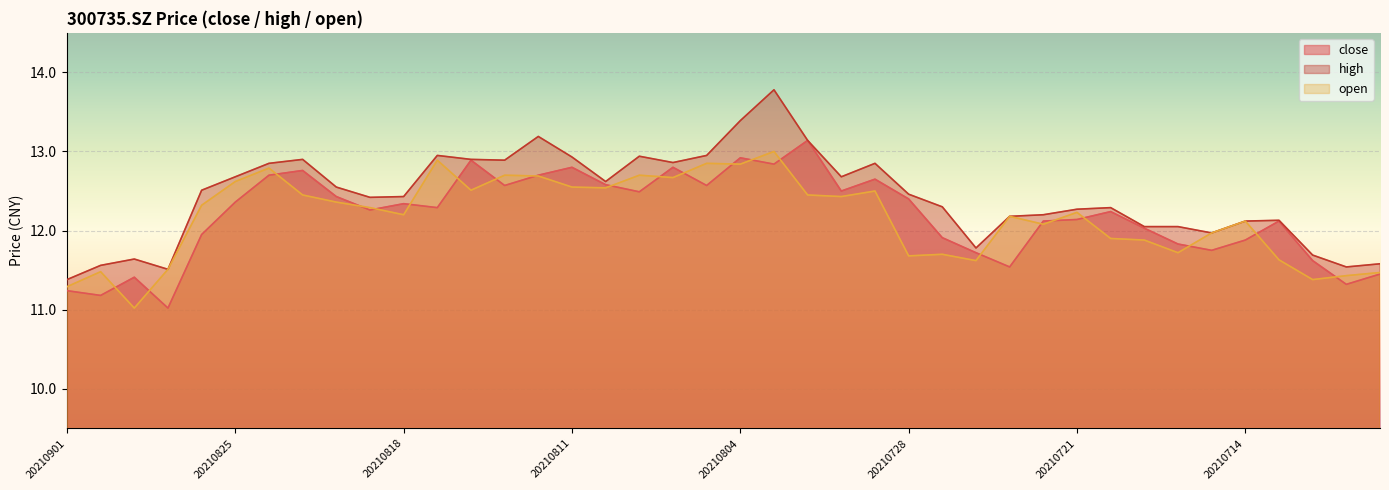

What are all the series names shown in the legend?

close, high, open